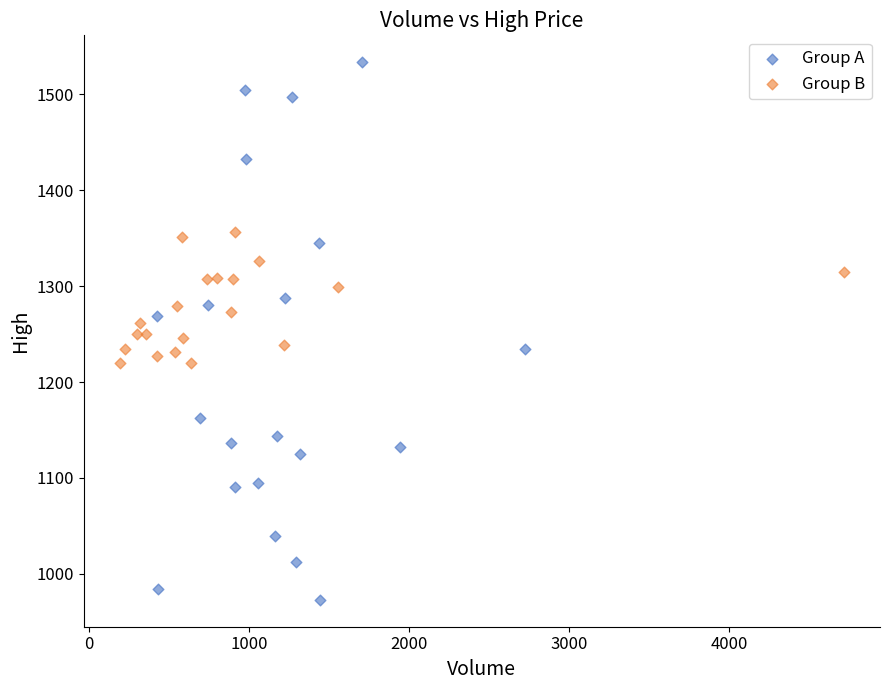

Which series has the widest spread of Y values?

Group A